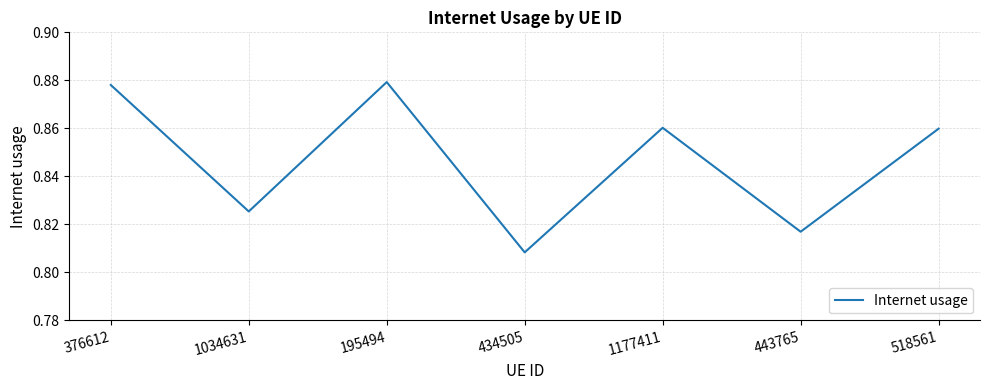

The chart shows a value of 1.3 at 443765. True or false?

False